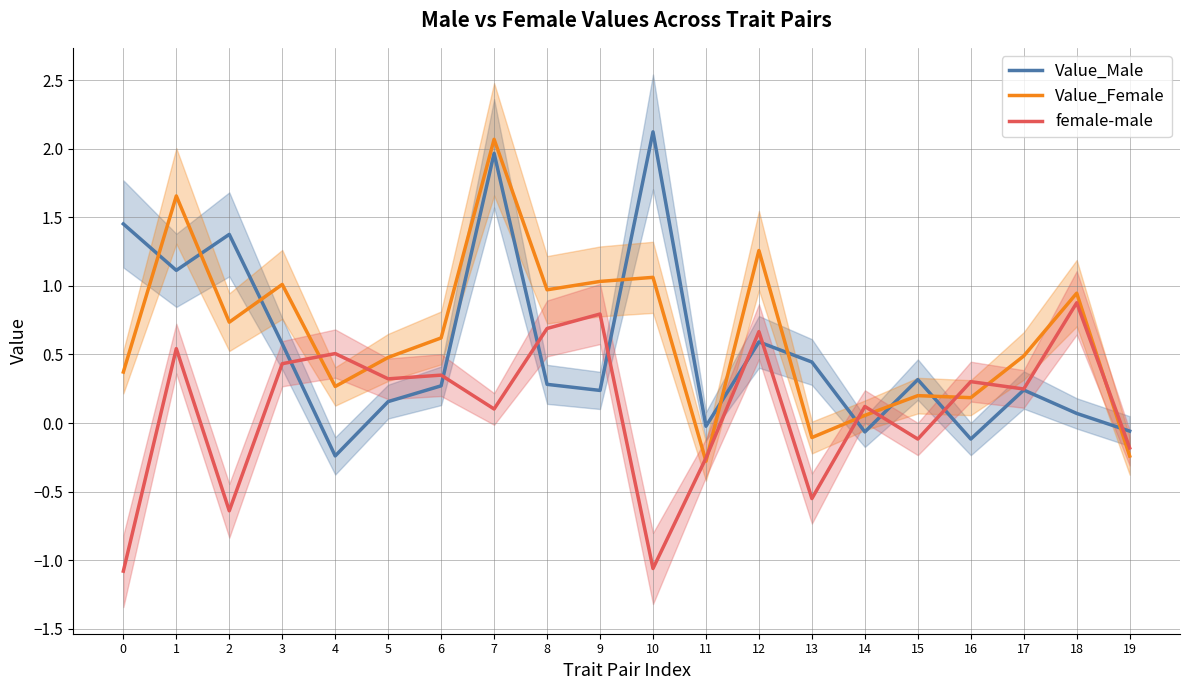

Which has a higher value, 18 or 11?

18